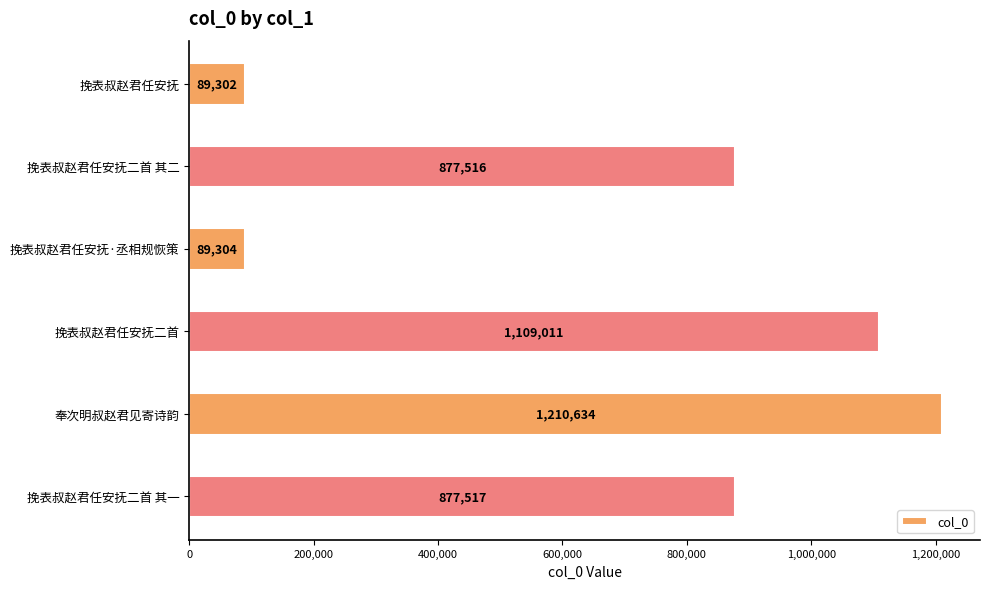

Where is the data nearest to the value 649968?

挽表叔赵君任安抚二首 其二